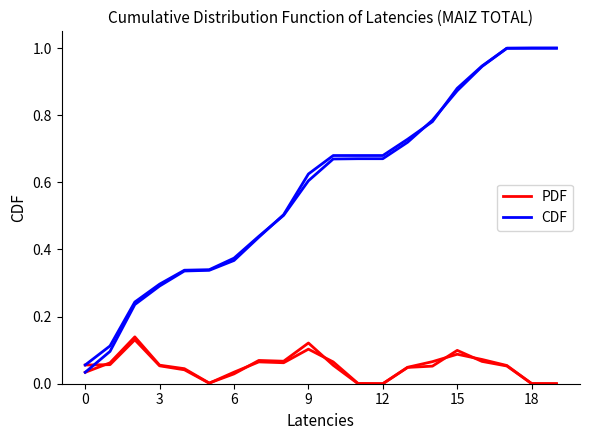

Reading left to right, what are all the values shown in this chart?

PDF: 0.1	0.1	0.1	0.1	0.0	0.0	0.0	0.1	0.1	0.1	0.1	0.0	0.0	0.0	0.1	0.1	0.1	0.1	0.0	0.0
CDF: 0.1	0.1	0.2	0.3	0.3	0.3	0.4	0.4	0.5	0.6	0.7	0.7	0.7	0.7	0.8	0.9	0.9	1.0	1.0	1.0